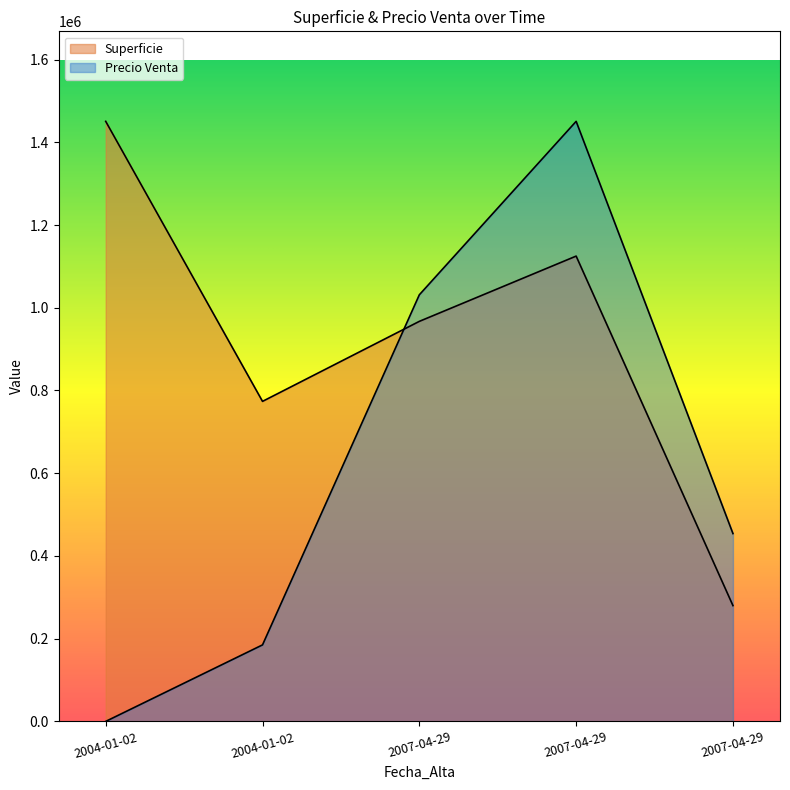

Where do Superficie and Precio Venta first cross each other?

2004-01-02 and 2007-04-29